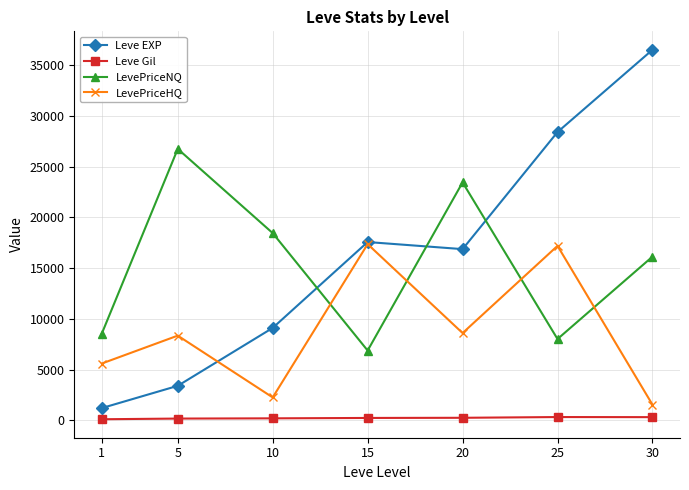

What is the maximum value for LevePriceHQ?

17356.7